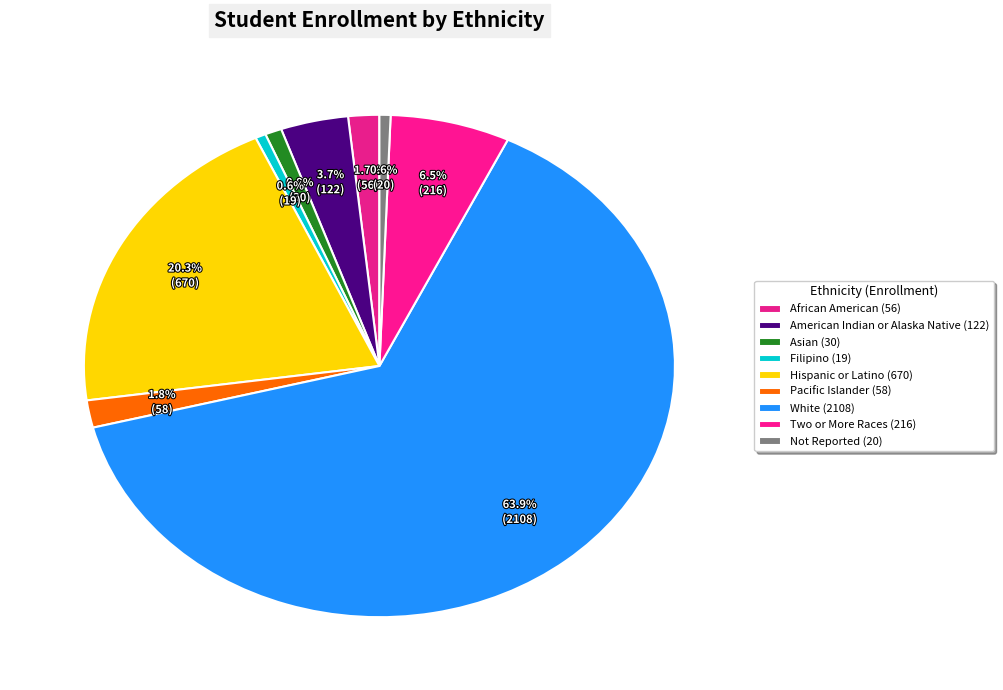

Count the number of slices in the pie.

9